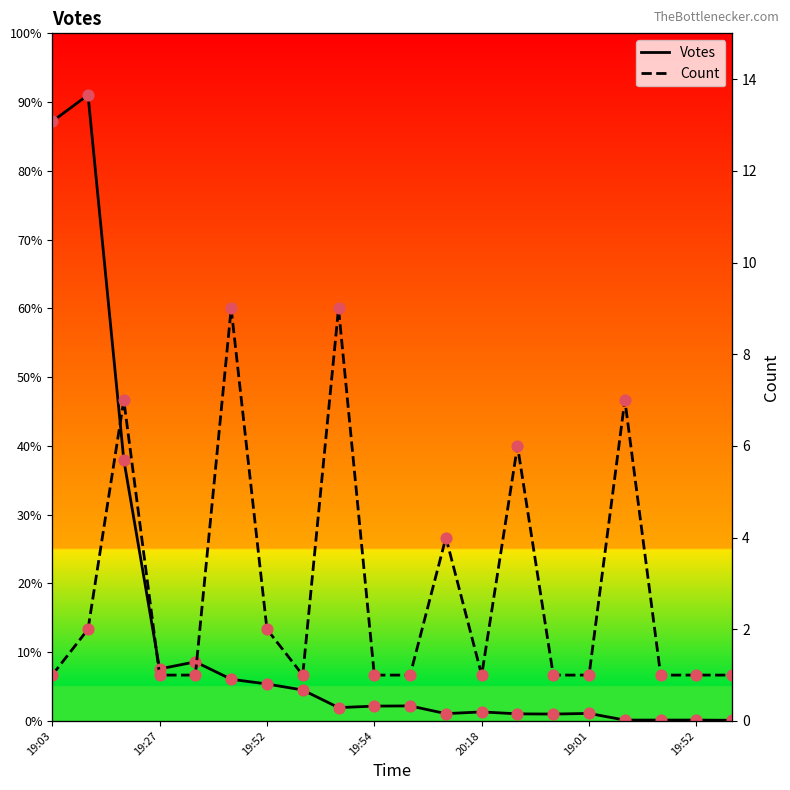

What are all the series names shown in the legend?

Votes, Count